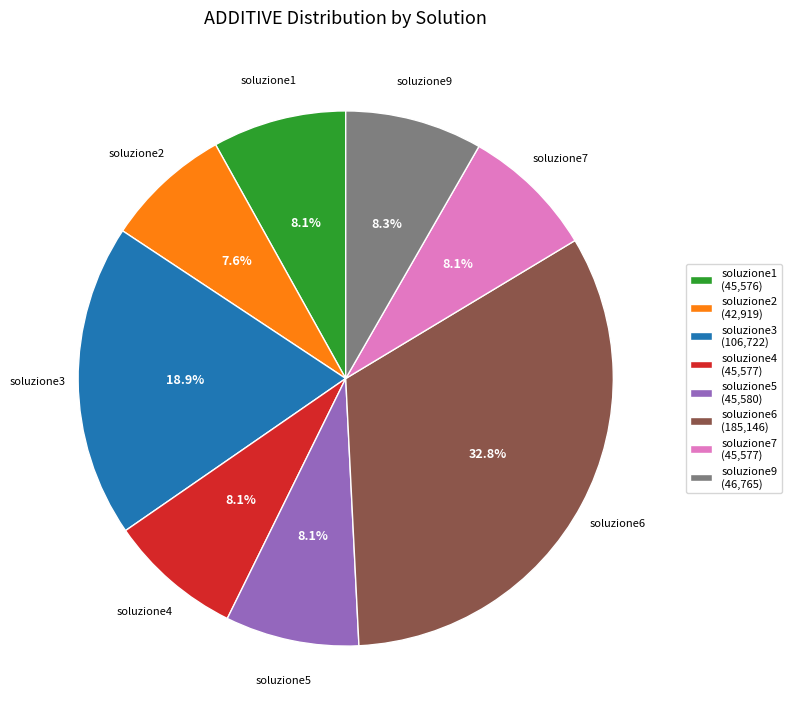

Do soluzione3 and soluzione1 together represent more than half of the pie?

No